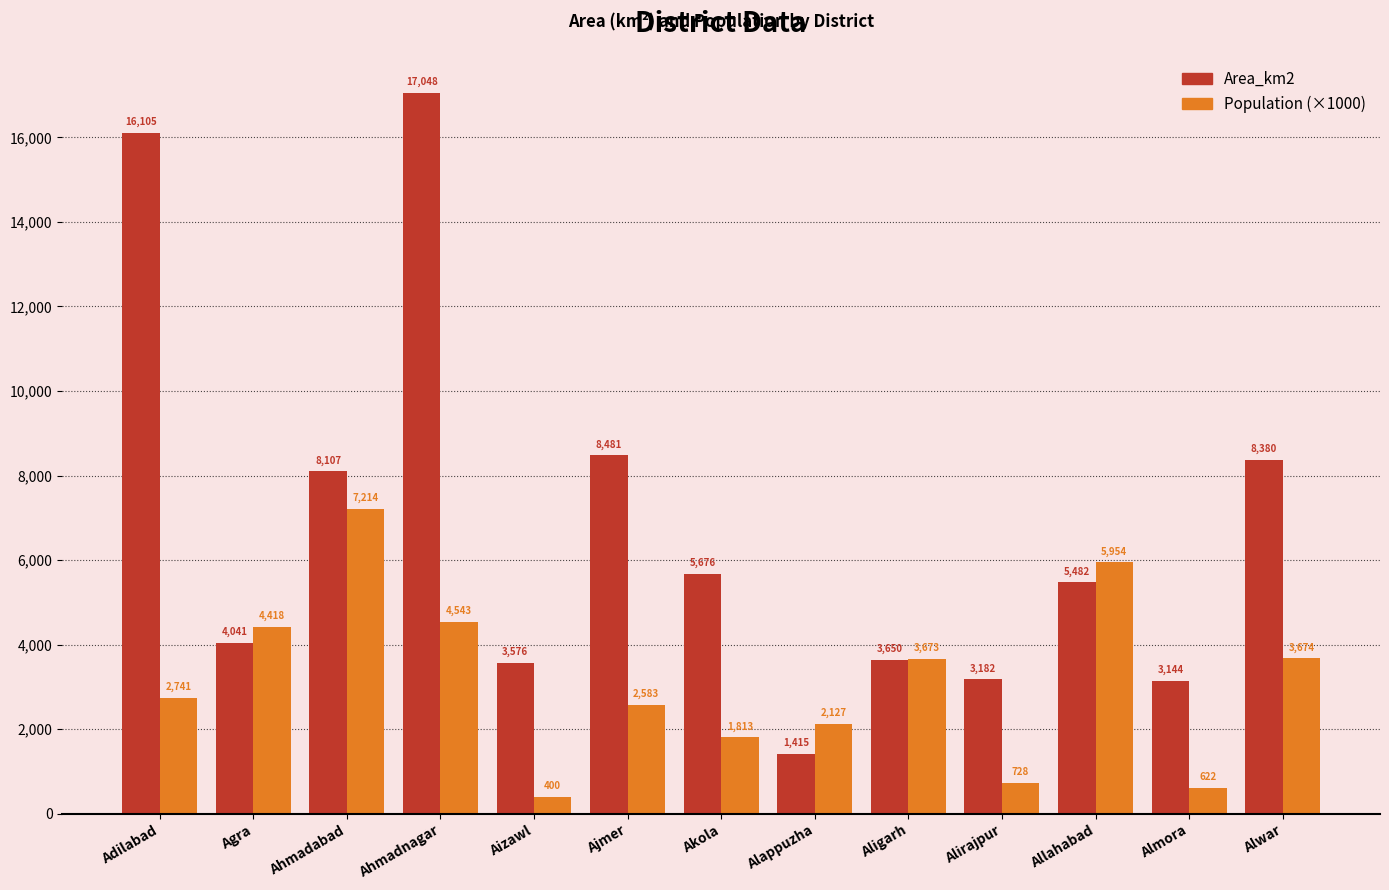

What is the label of the 11th bar from the left?

Allahabad